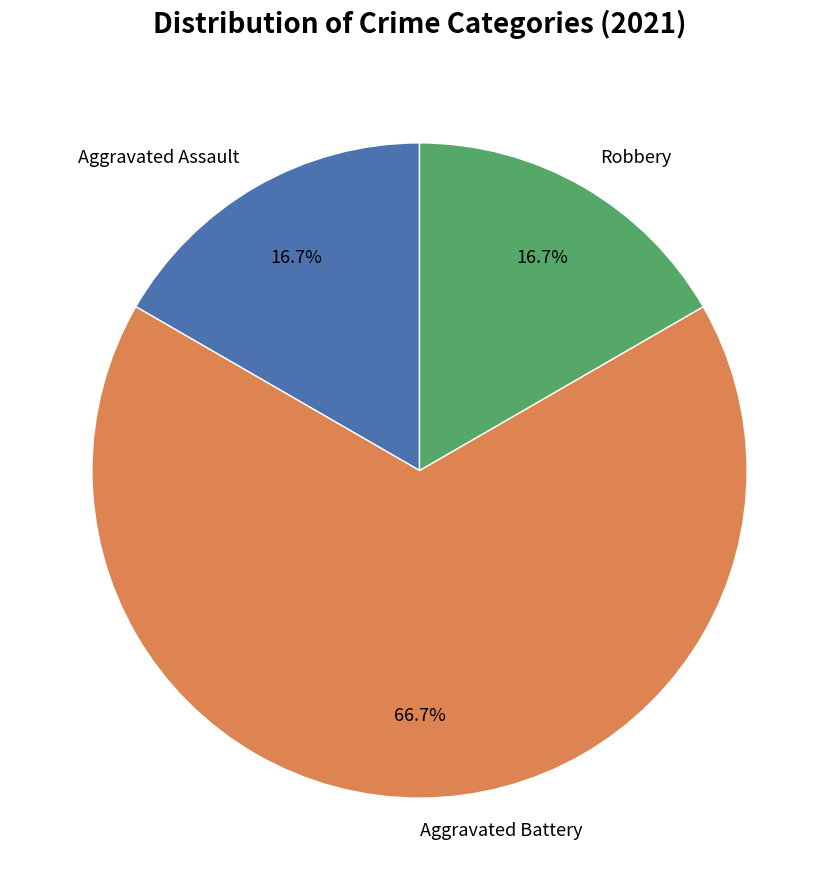

Is Robbery the majority of the pie?

No